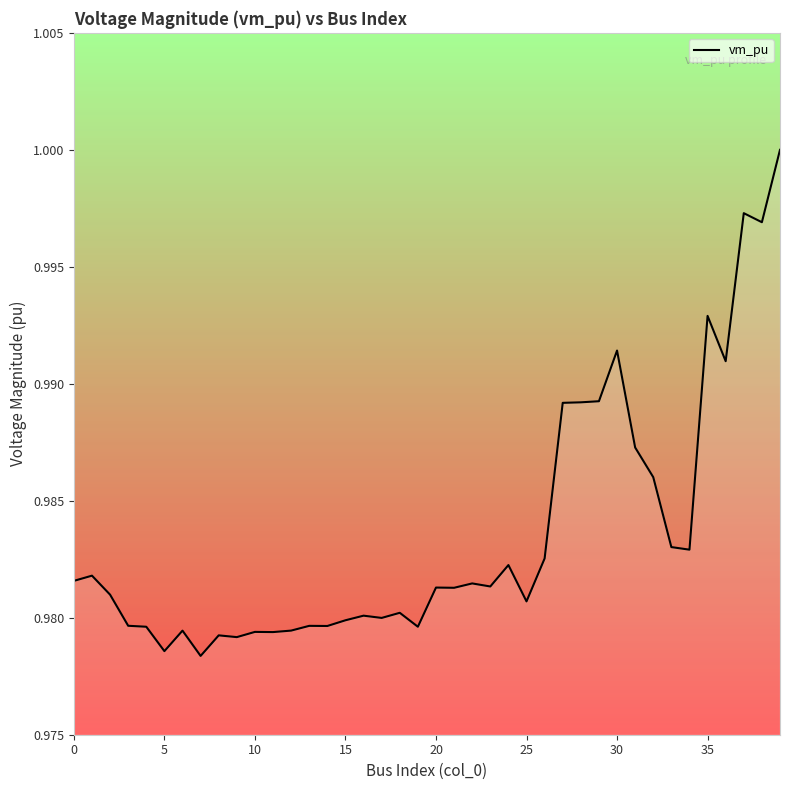

Does the chart have visible grid lines?

No